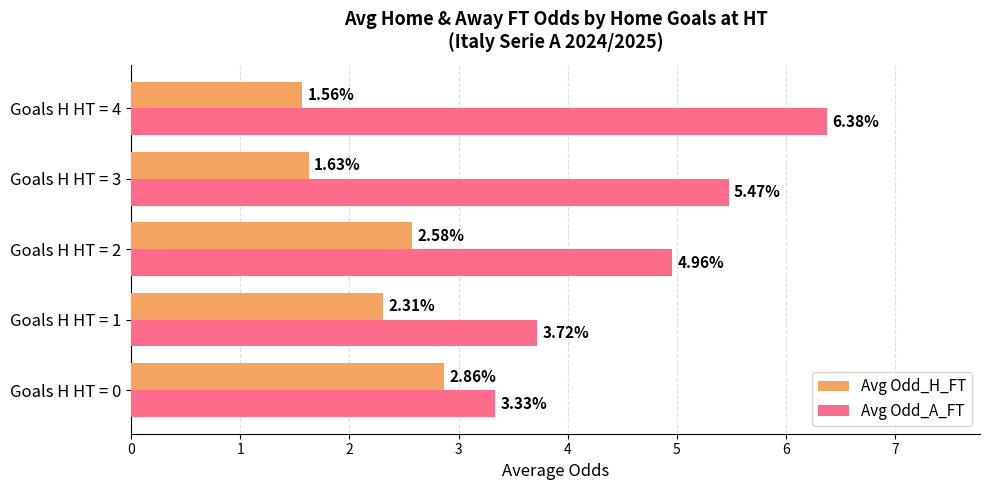

What is the spread (max minus min) of values at Goals H HT = 2?

2.4